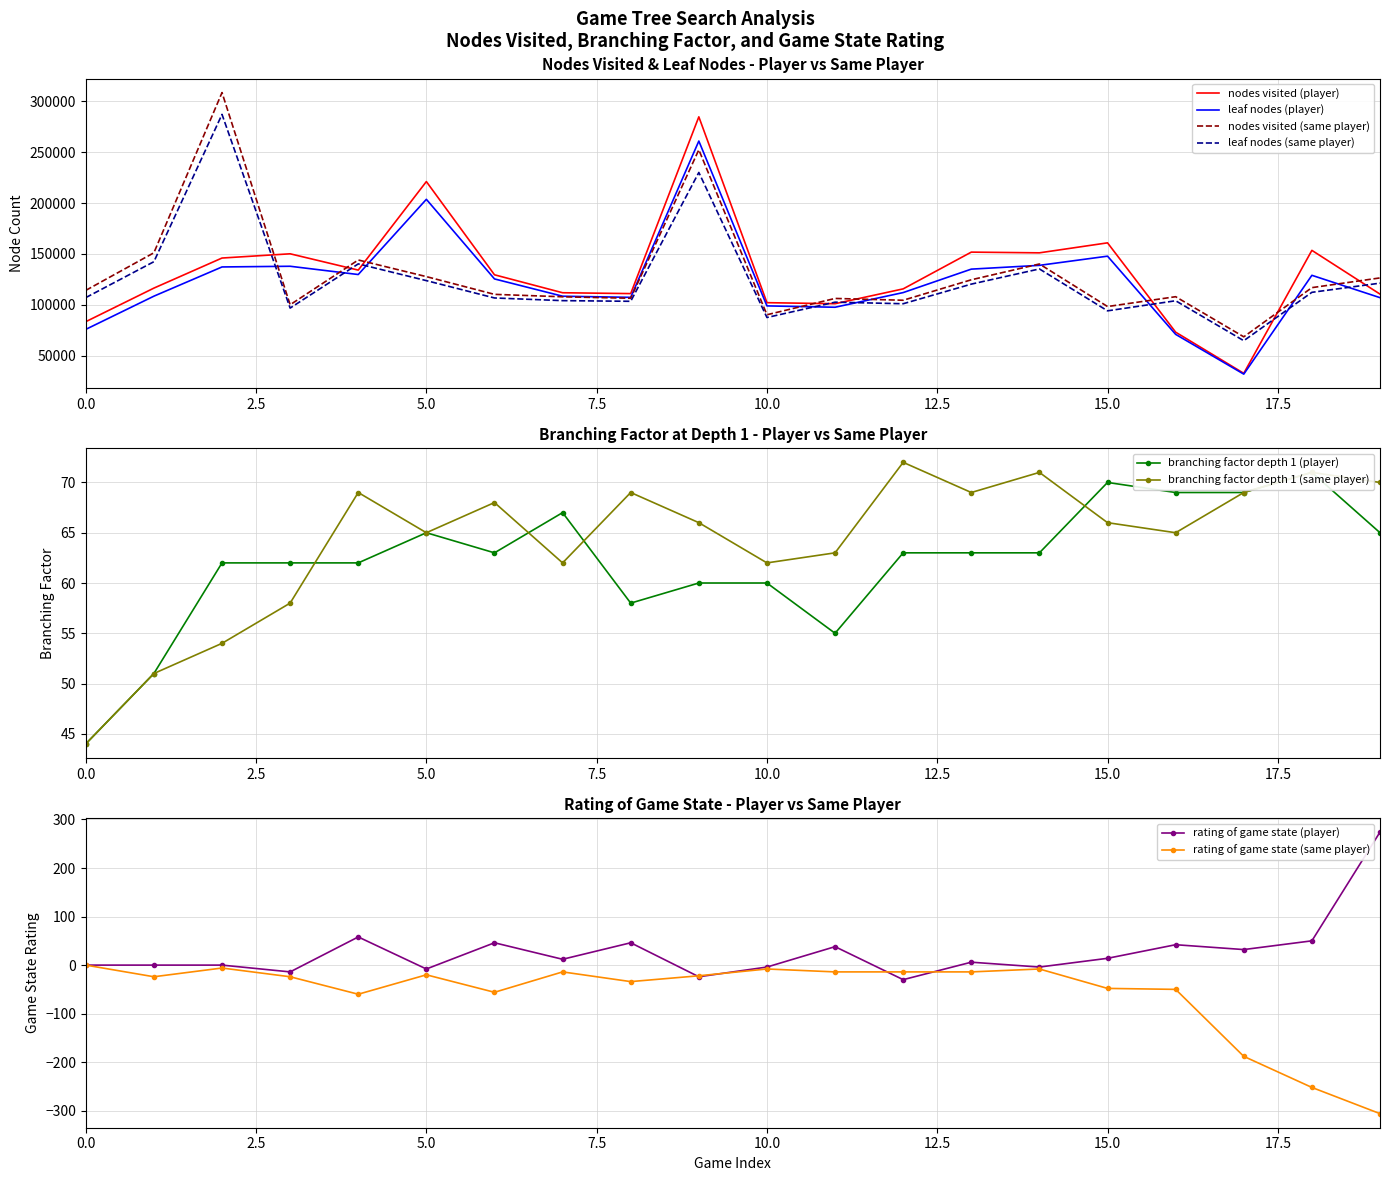

The value of nodes visited (player) at 17 is 32618. True or false?

True